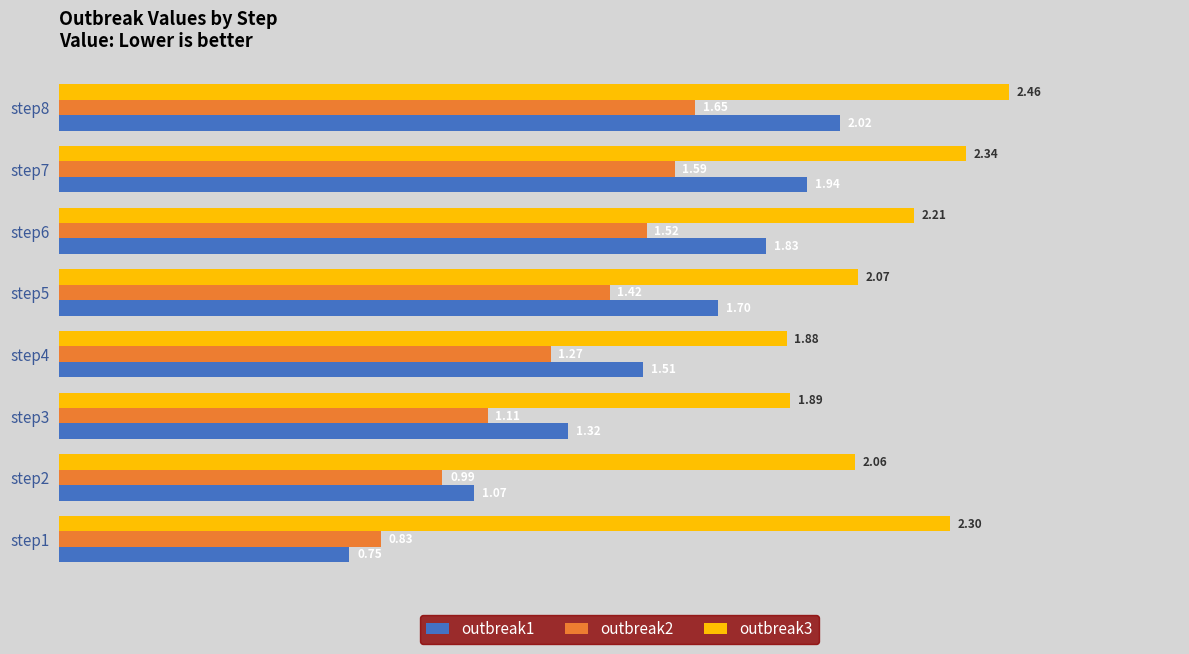

Which series has the largest total across all categories?

outbreak3